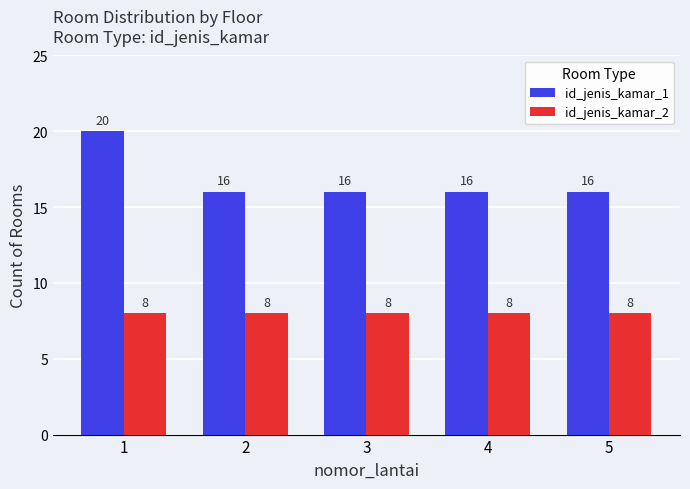

What is the spread (max minus min) of values at 1?

12